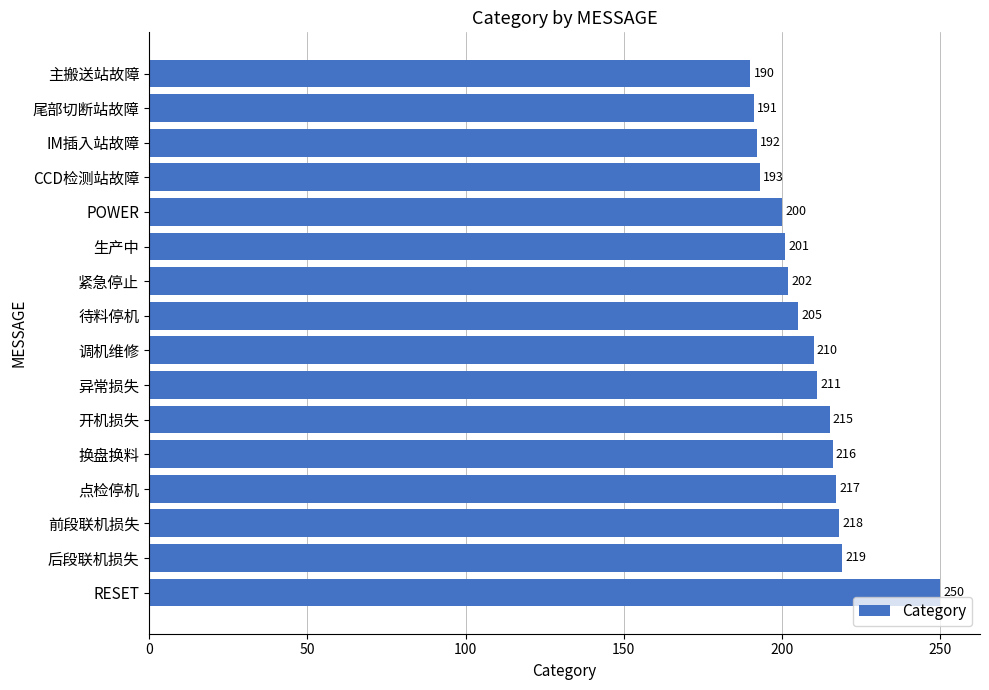

What value does the data have at 异常损失?

211